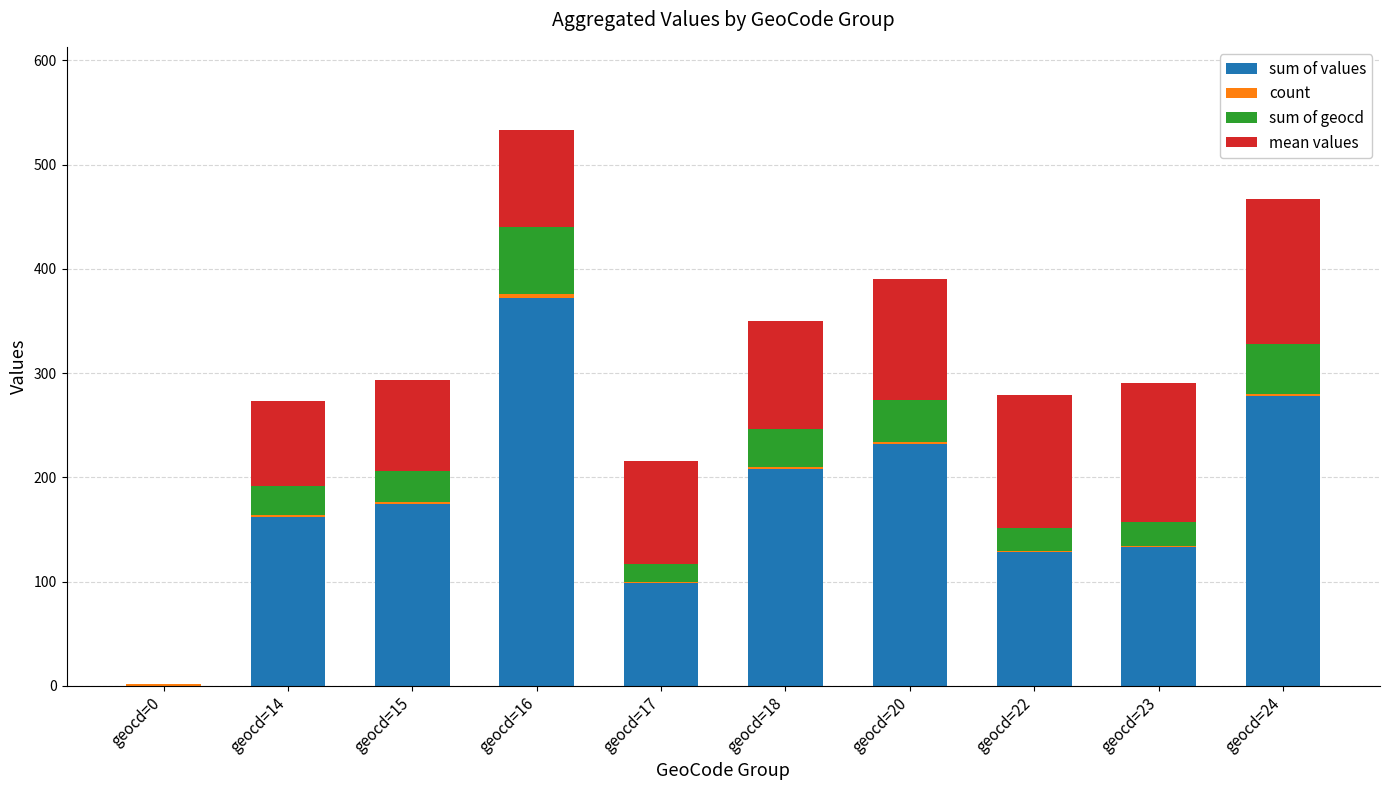

At which label does sum of values reach its peak?

geocd=16